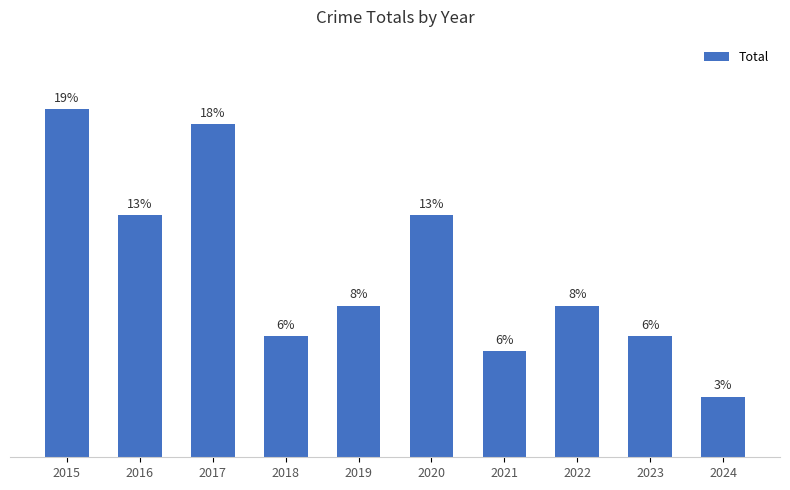

Does the chart contain any negative values?

No